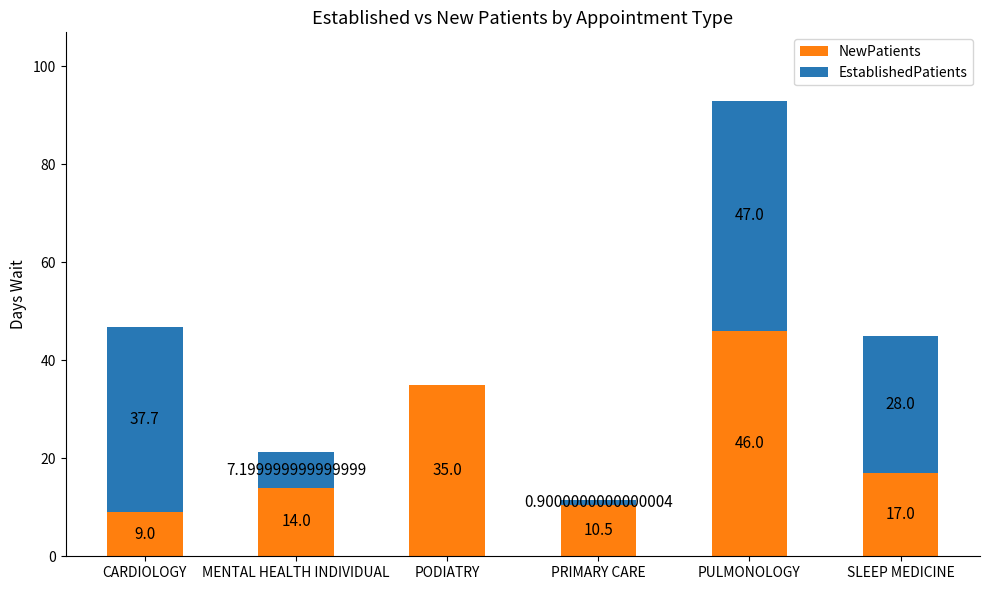

At which label does NewPatients reach its peak?

PULMONOLOGY